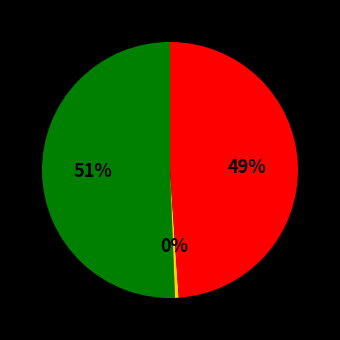

Count the number of slices in the pie.

3